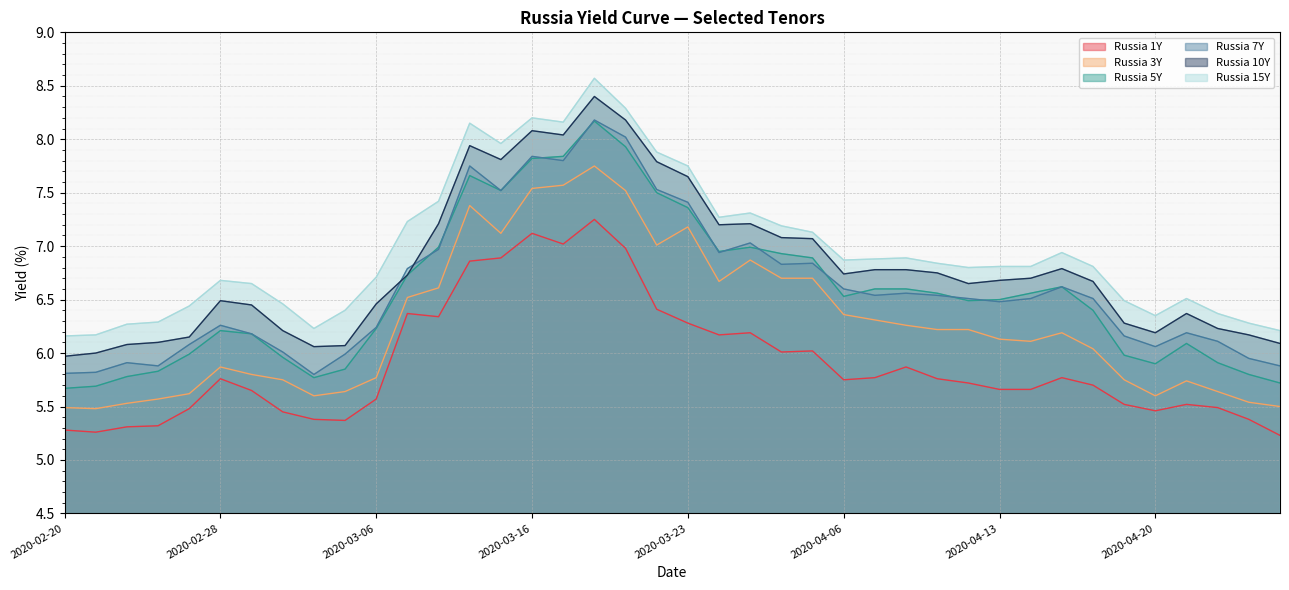

What is the total value across all series at 2020-03-17?

46.4